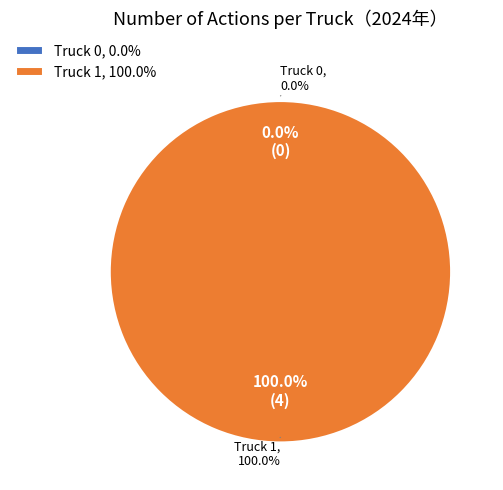

To the nearest percent, what is the combined percentage of Truck 0 and Truck 1?

100%